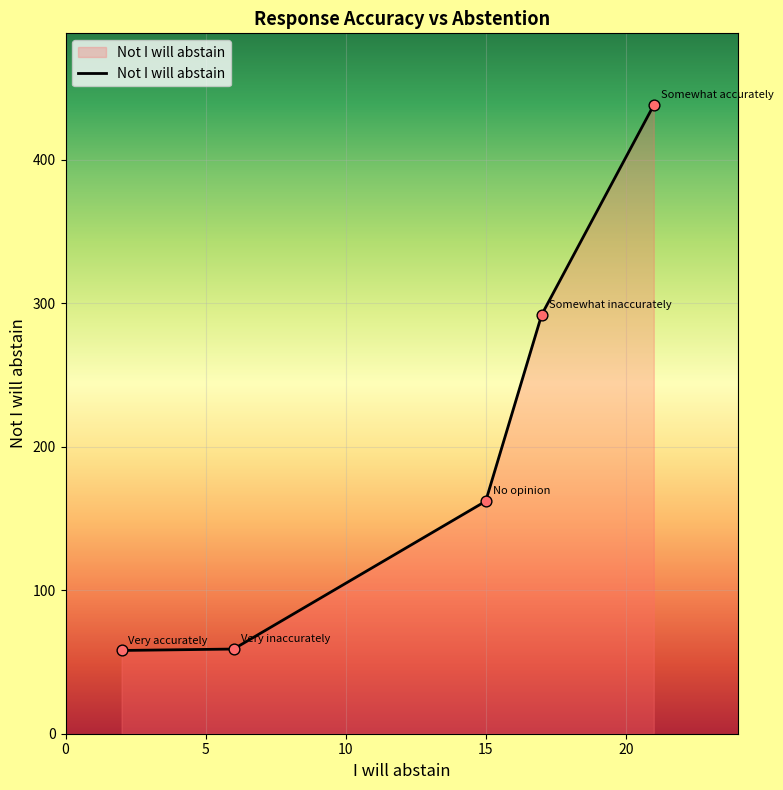

What is the minimum value shown in the chart?

58